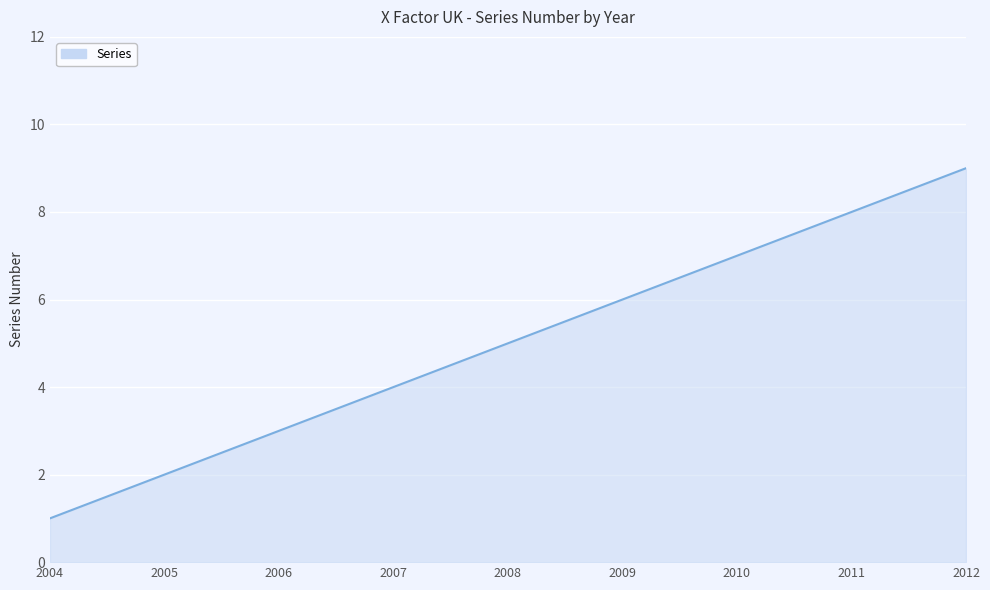

What value does the data have at 2007?

4